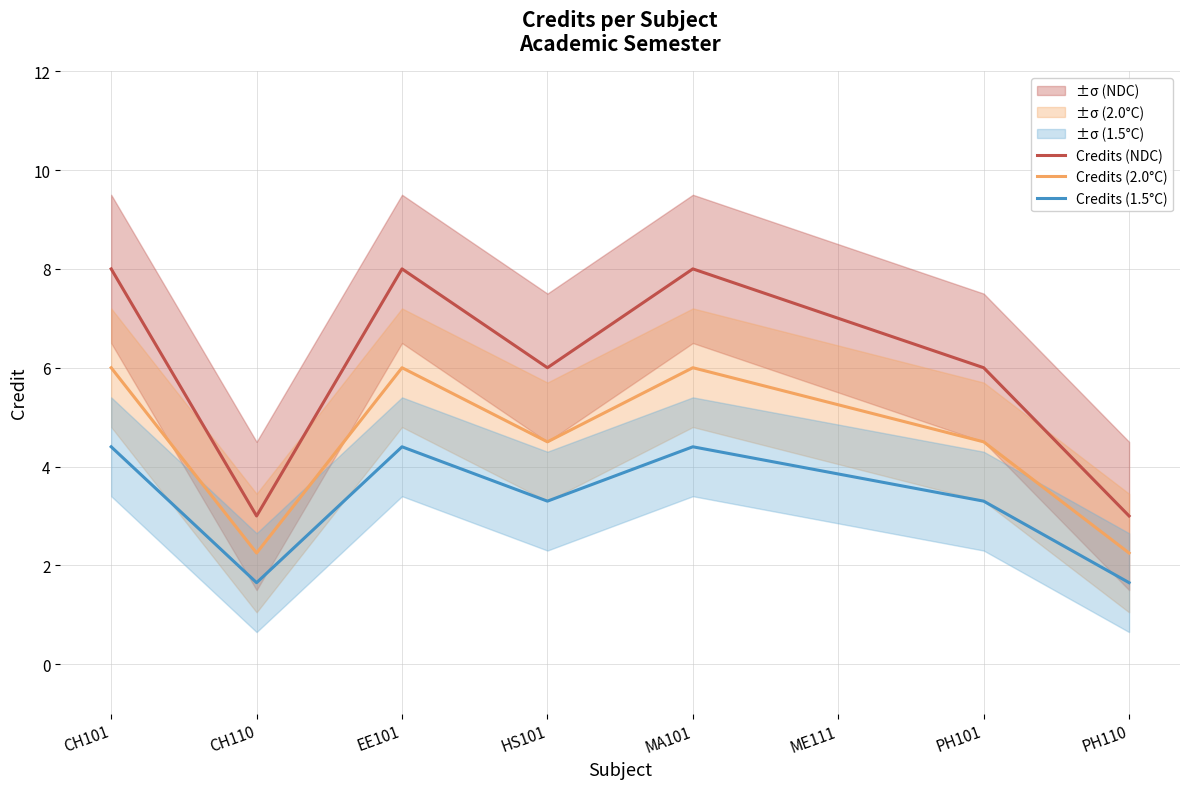

What is the average value of the Credits (NDC) series?

6.1